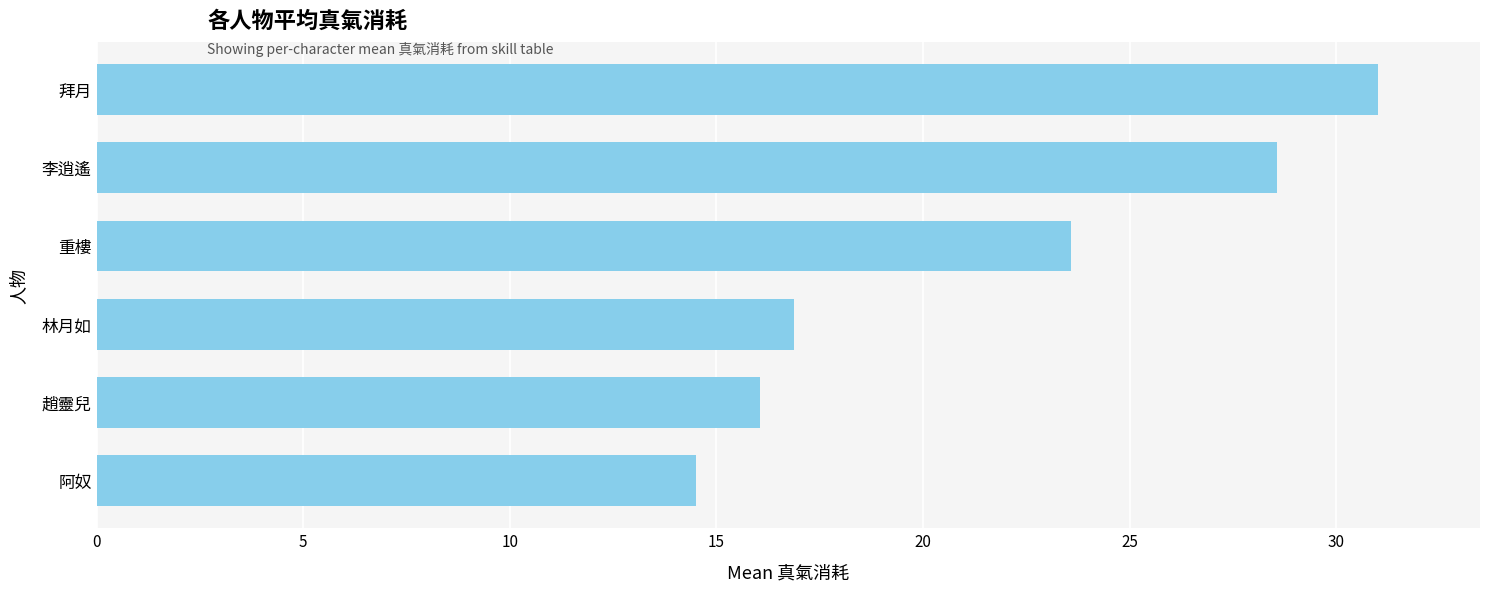

Where is the data nearest to the value 22?

重樓